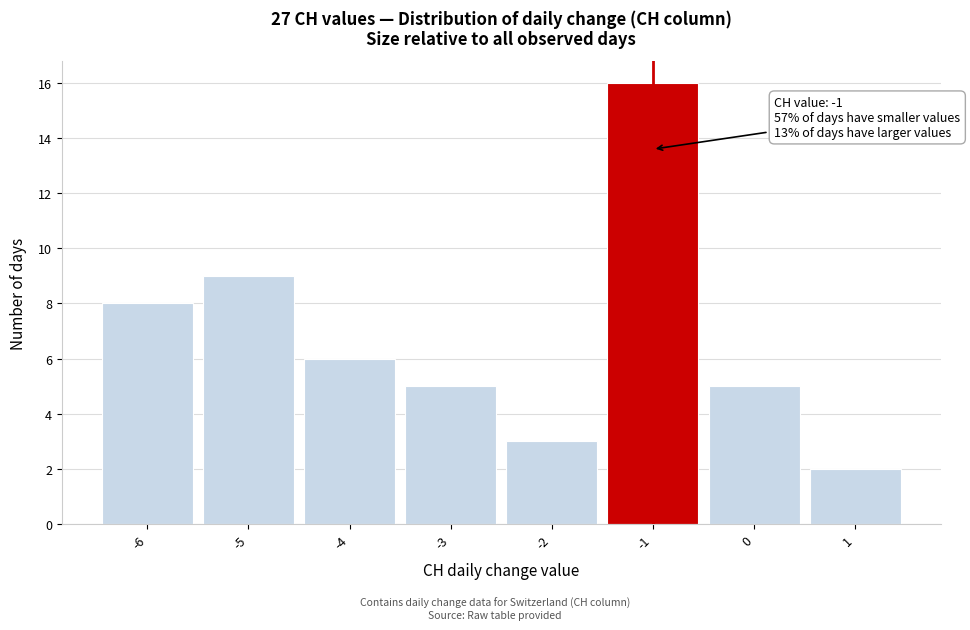

Which range on the x-axis has the tallest bar?

-1.5 to -0.5